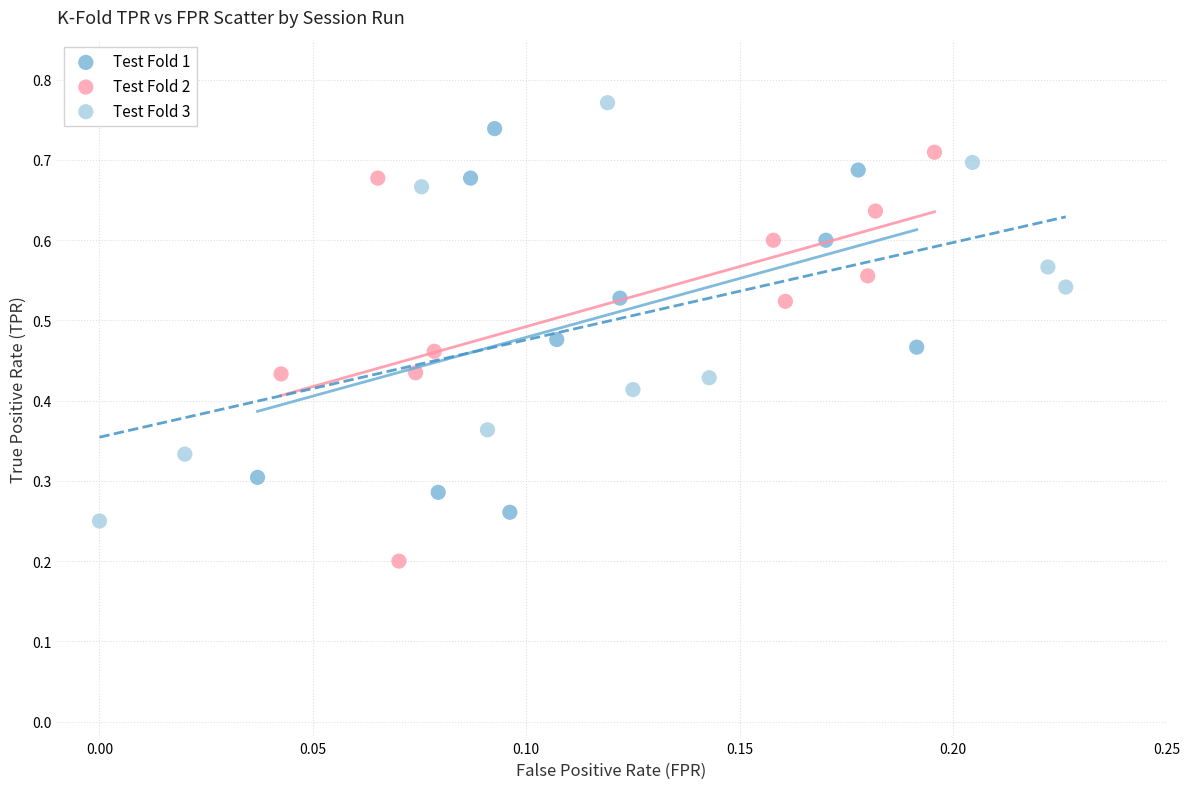

Which series contains the lowest Y value?

Test Fold 2